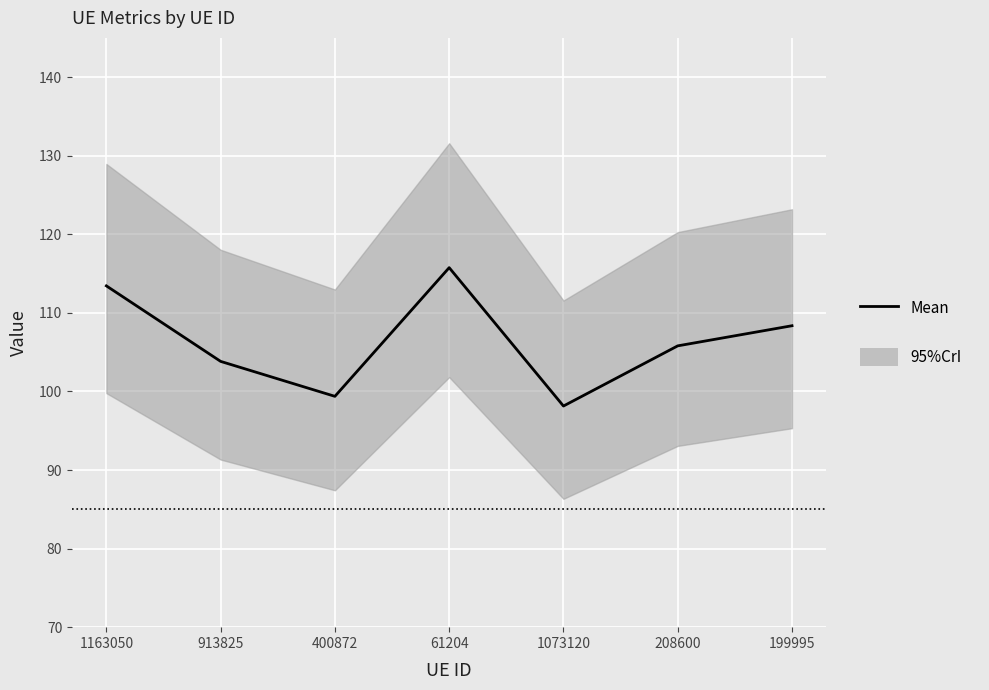

Reading left to right, extract all data points from this chart.

1163050=113.4	913825=103.8	400872=99.4	61204=115.8	1073120=98.1	208600=105.8	199995=108.4